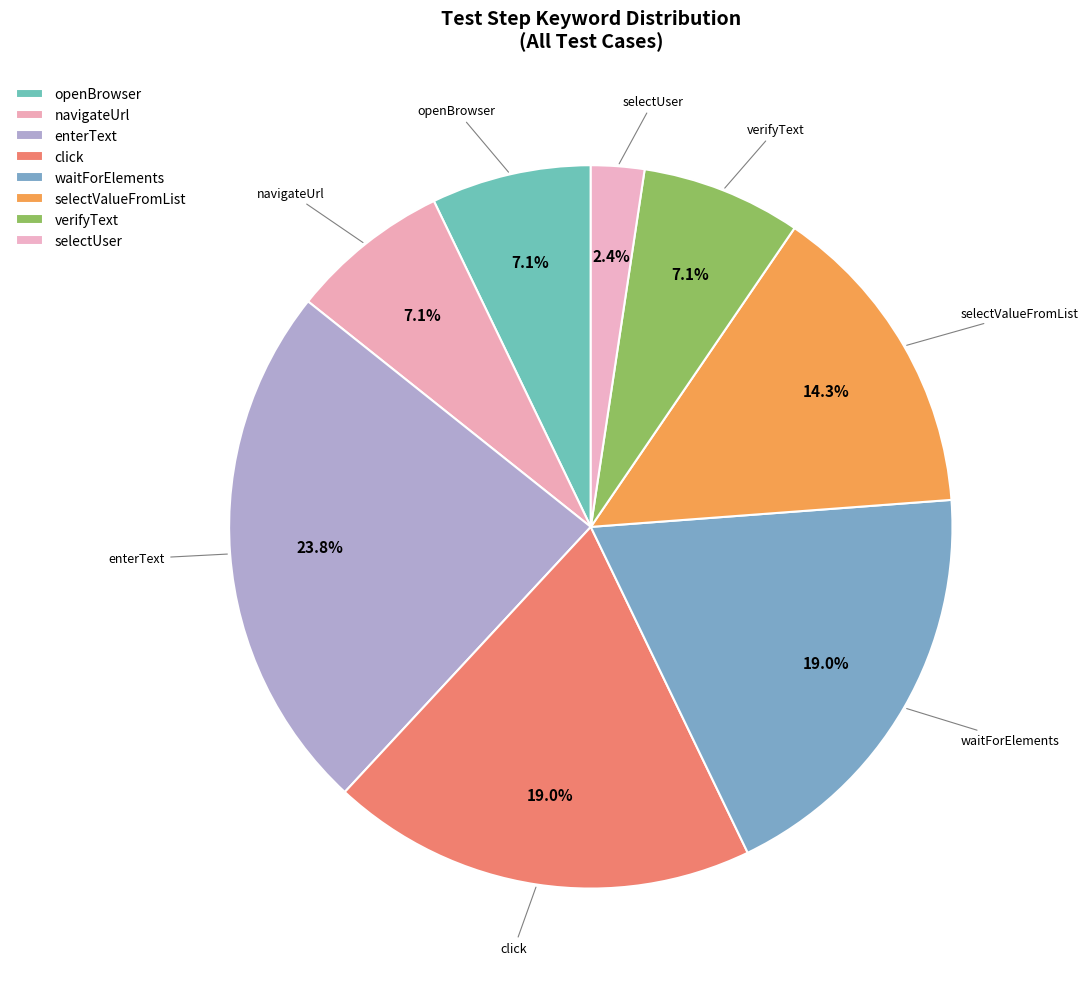

How many slices are in this pie chart?

8